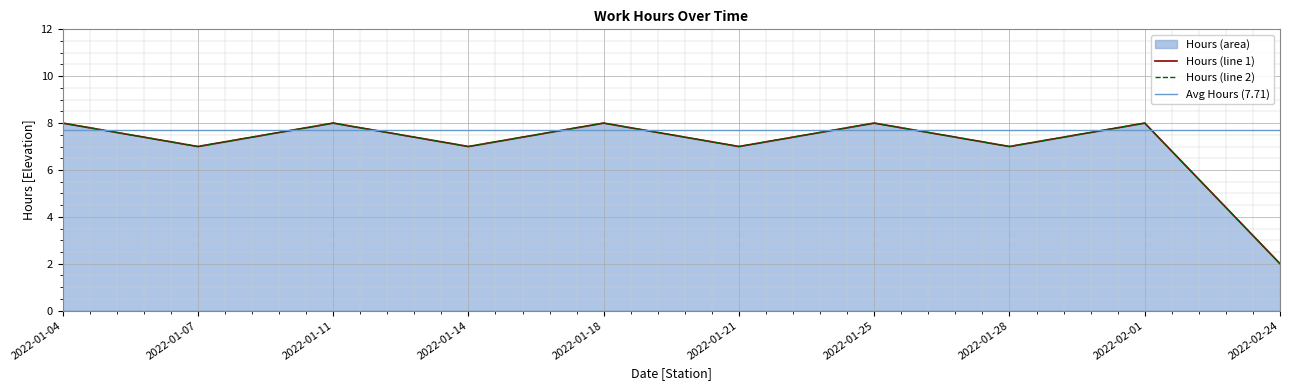

What position from the left is 2022-02-24?

10